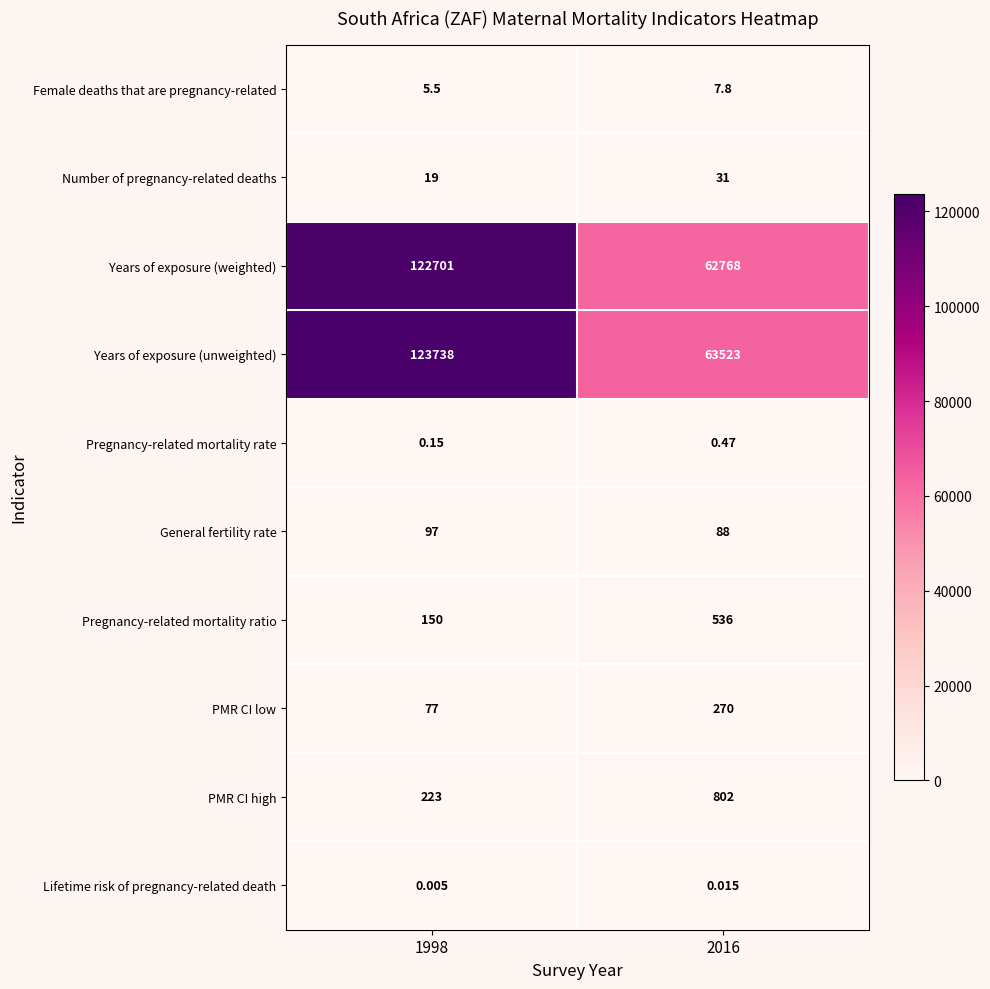

Is the value of Pregnancy-related mortality ratio at 2016 greater than the value of General fertility rate at 1998?

Yes